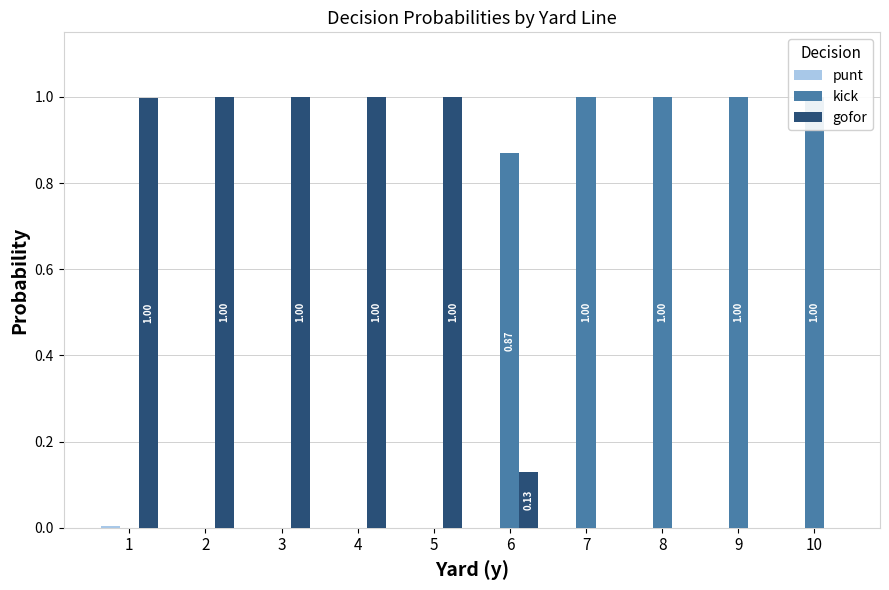

Reading right to left, transcribe all the data shown in this chart.

punt: 0.0	0.0	0.0	0.0	0.0	0.0	0.0	0.0	0.0	0.0
kick: 1.0	1.0	1.0	1.0	0.9	0.0	0.0	0.0	0.0	0.0
gofor: 0.0	0.0	0.0	0.0	0.1	1.0	1.0	1.0	1.0	1.0